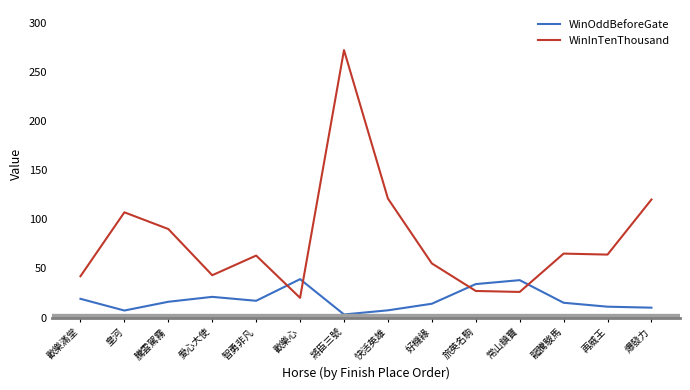

Which label corresponds to the largest value in the chart?

將臣三號